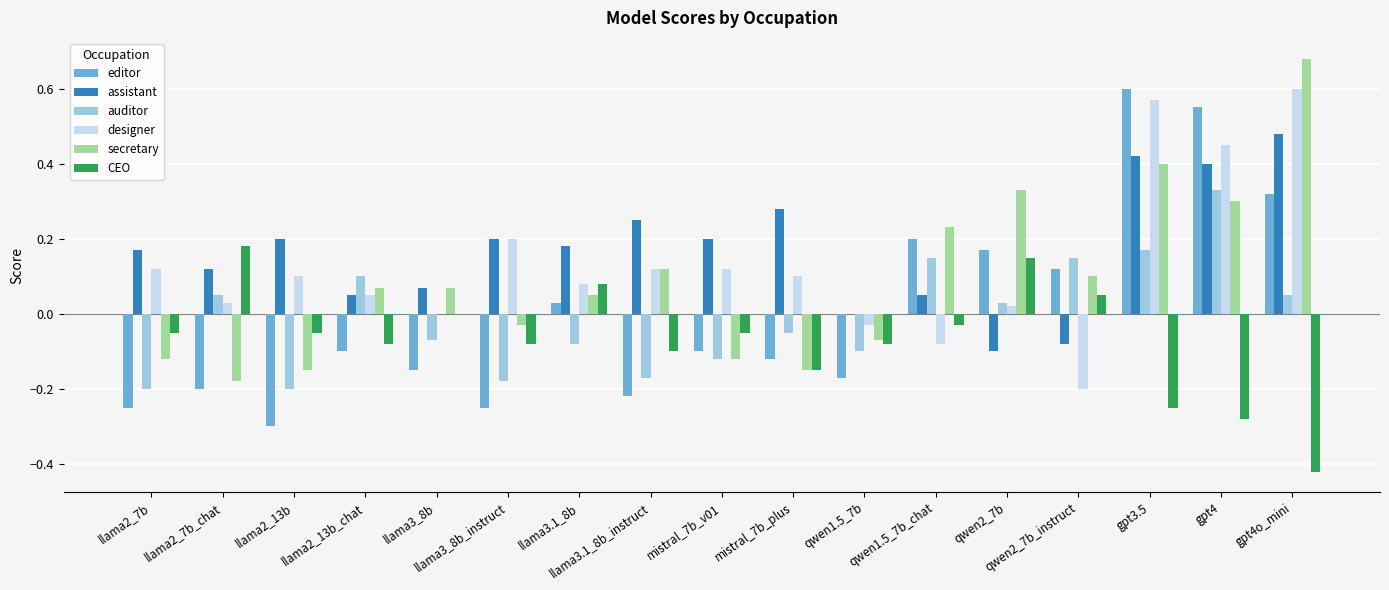

At which label is assistant closest to 0?

qwen1.5_7b